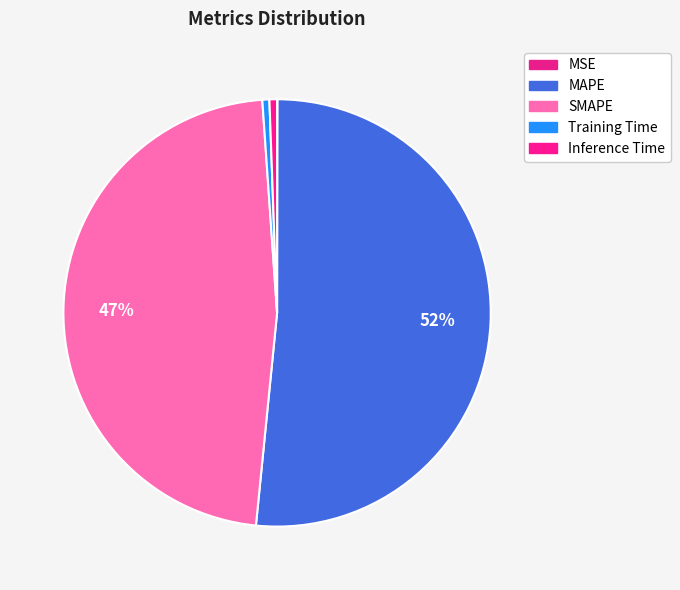

What is the smallest slice in the pie chart?

MSE